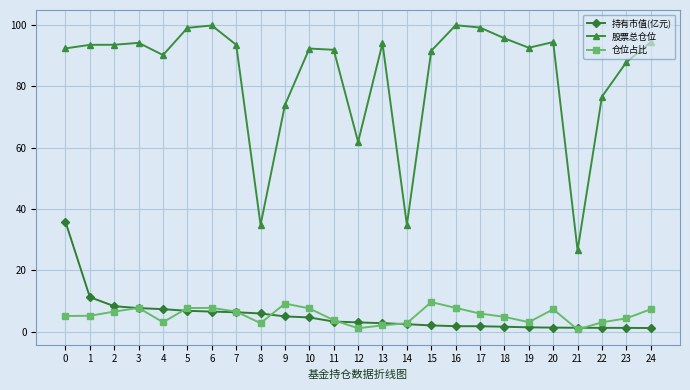

What is the total value across all series at 20?

103.2